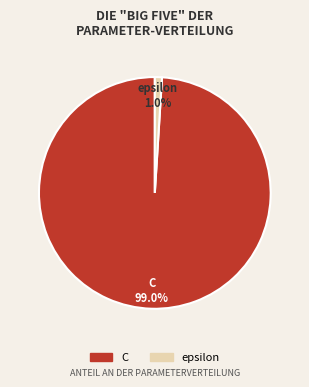

Which slice is the smallest?

epsilon